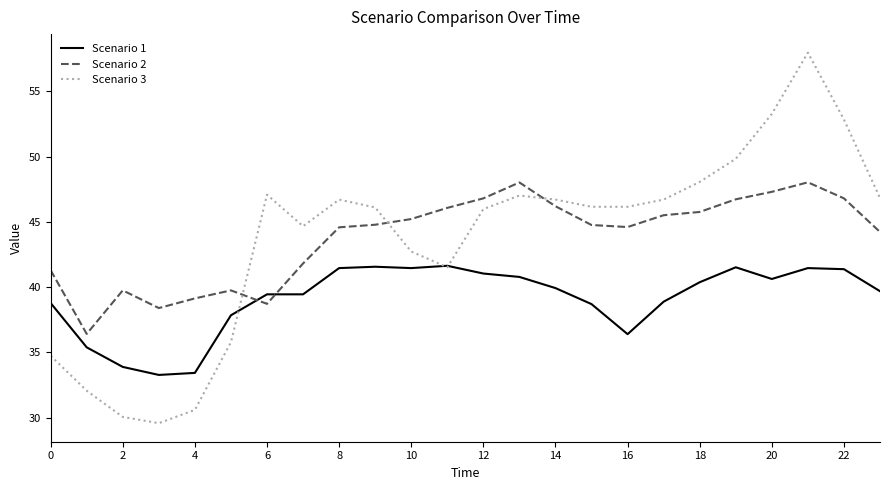

Which series has the largest range (max minus min)?

Scenario 3